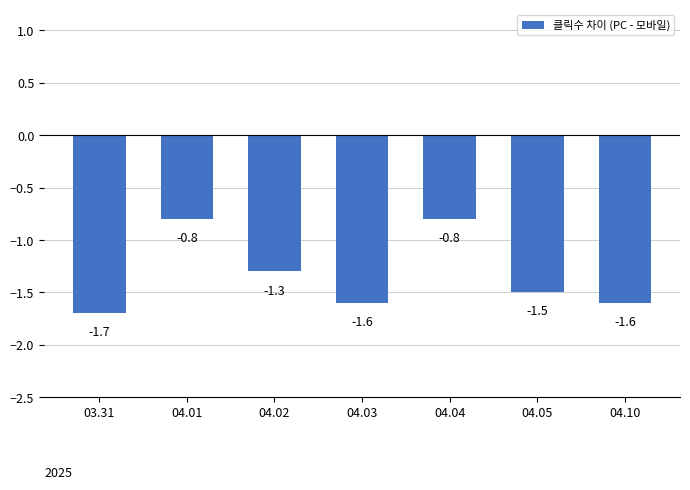

What is the label of the 2nd bar from the left?

04.01